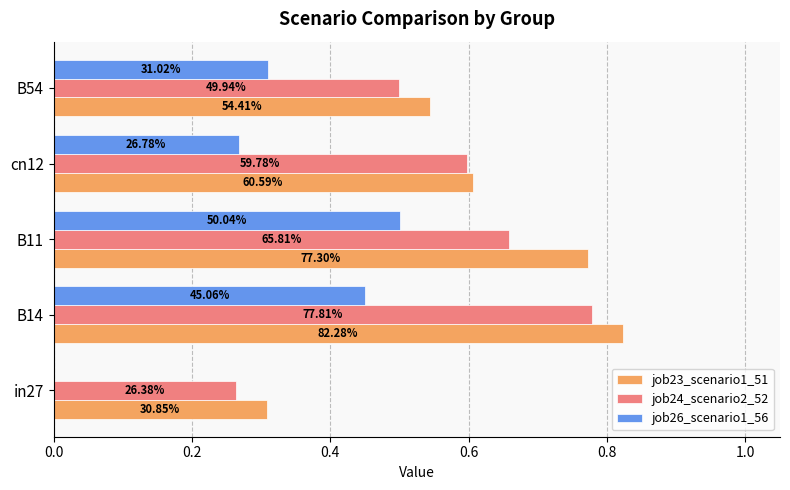

At how many categories does at least one series exceed 0?

5